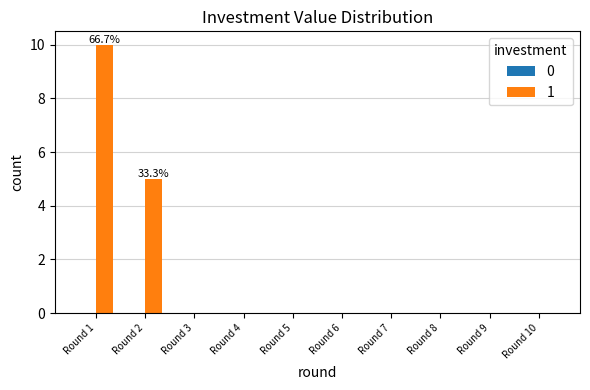

Between Round 1 and Round 7, which is larger?

Round 1